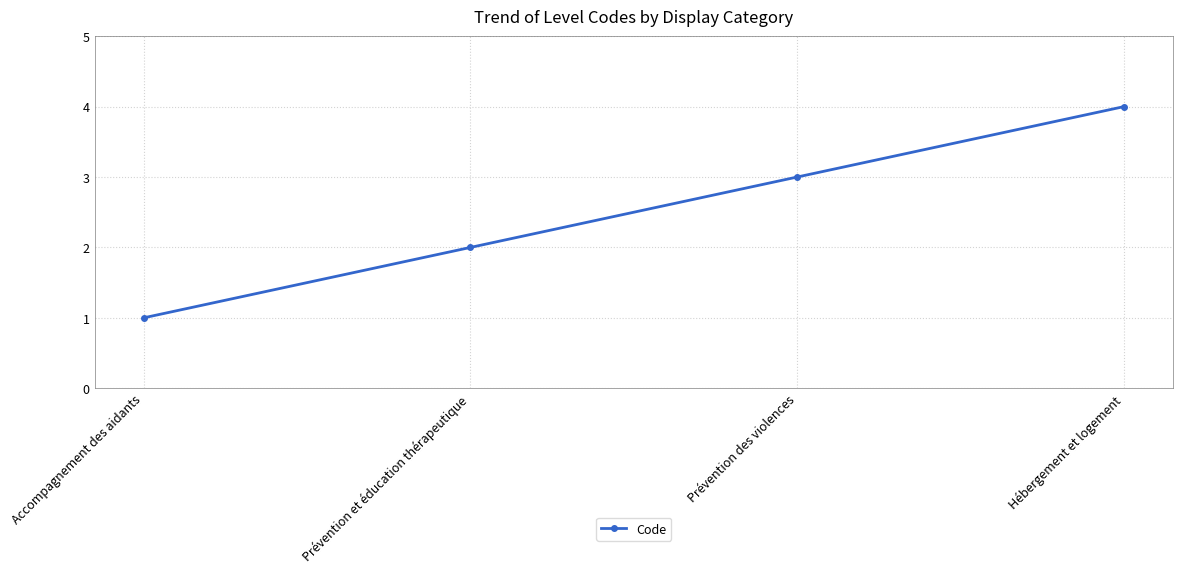

What is the smallest value displayed?

1